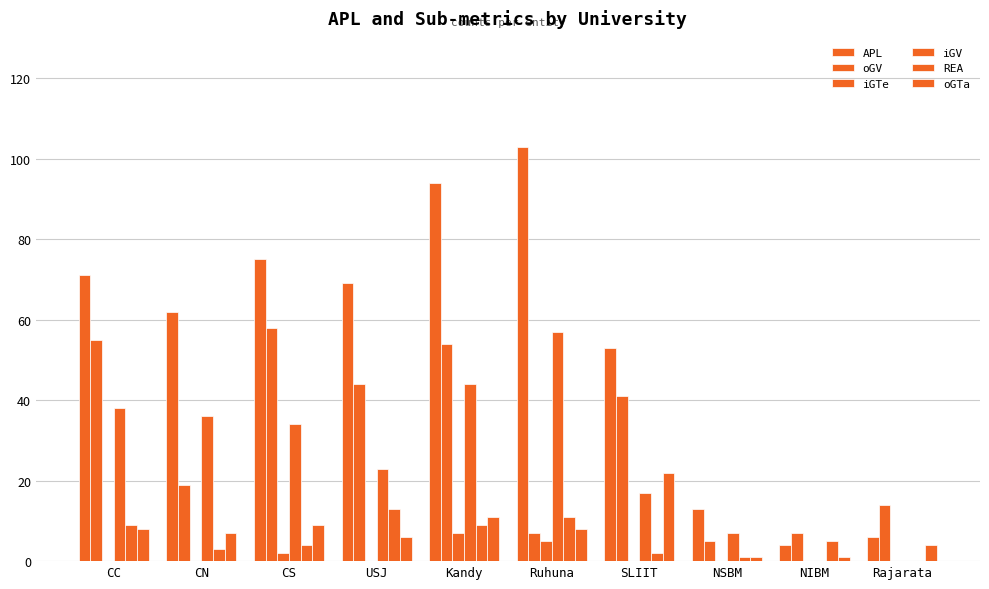

How many categories are shown in the chart?

10